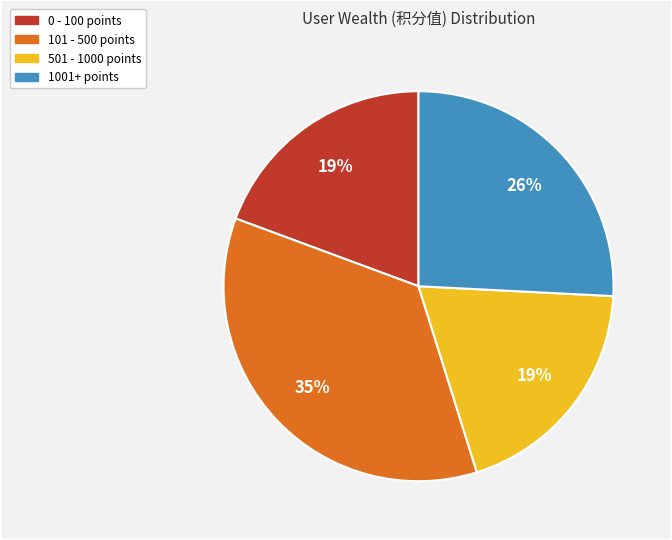

To the nearest percent, what is the average slice percentage?

25%